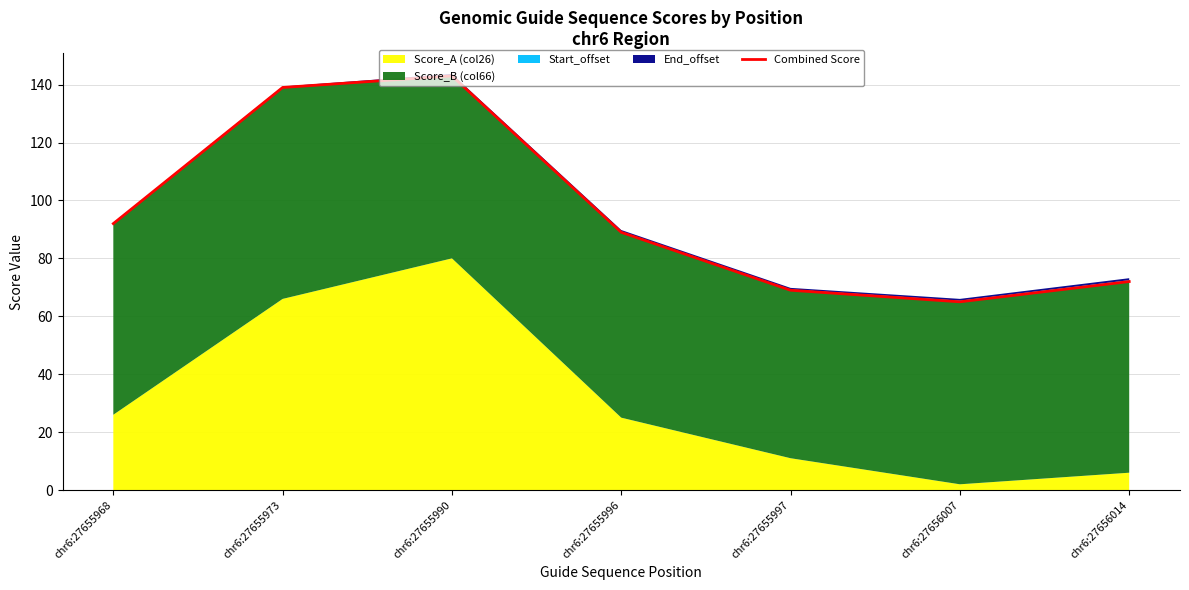

Rank the categories by value from lowest to highest.

chr6:27656007, chr6:27655997, chr6:27656014, chr6:27655996, chr6:27655968, chr6:27655973, chr6:27655990